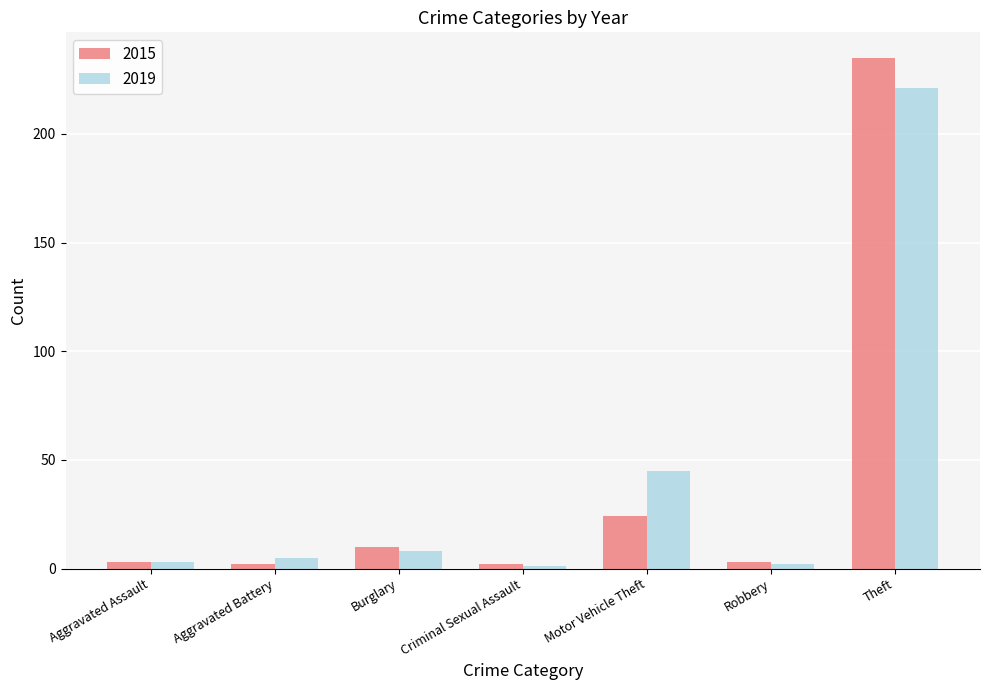

What are all the series names shown in the legend?

2015, 2019